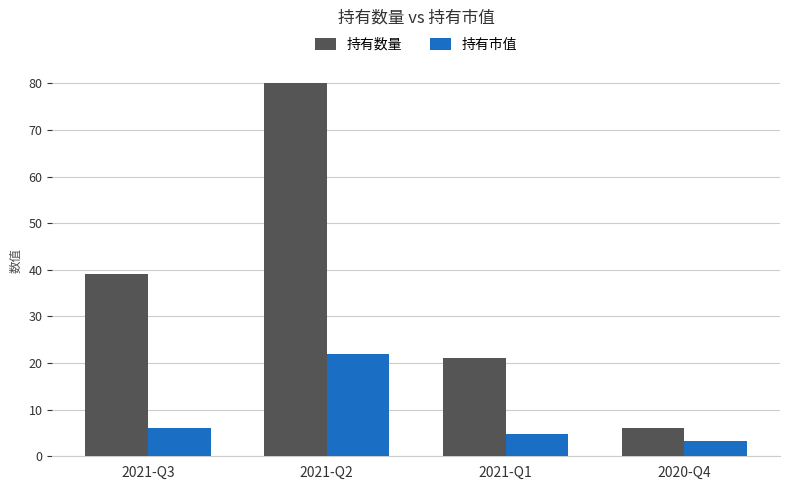

True or false: 持有市值 has a value of 21.9 at 2021-Q2.

True